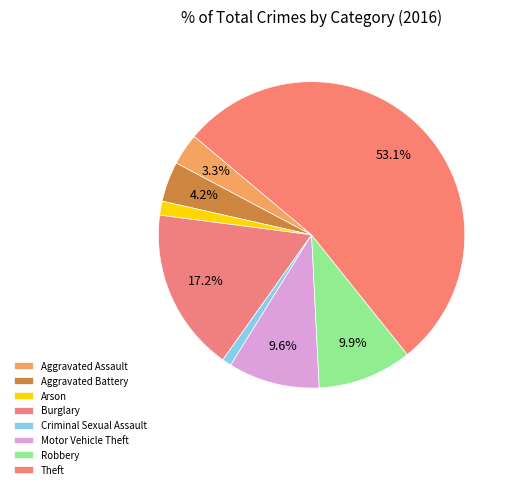

Count the number of slices in the pie.

8